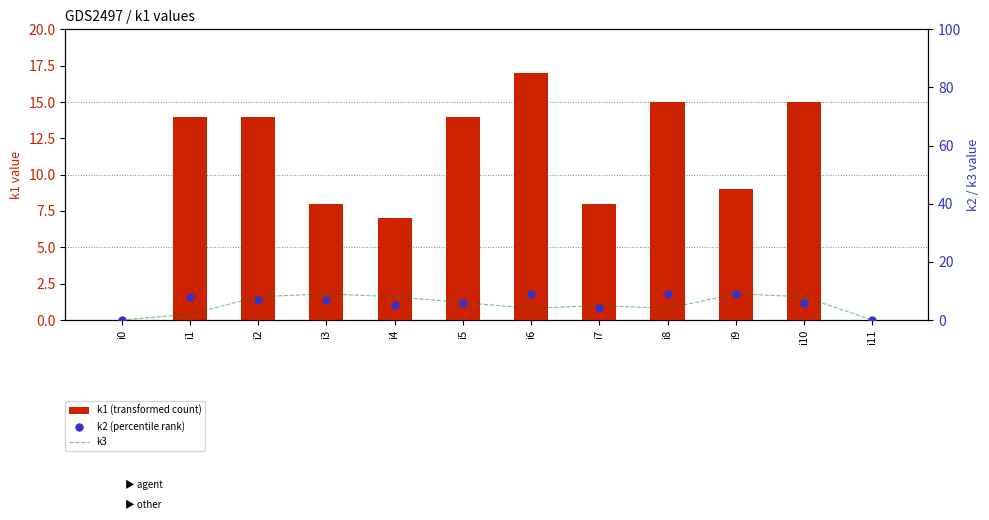

At how many categories does at least one series exceed 4?

10